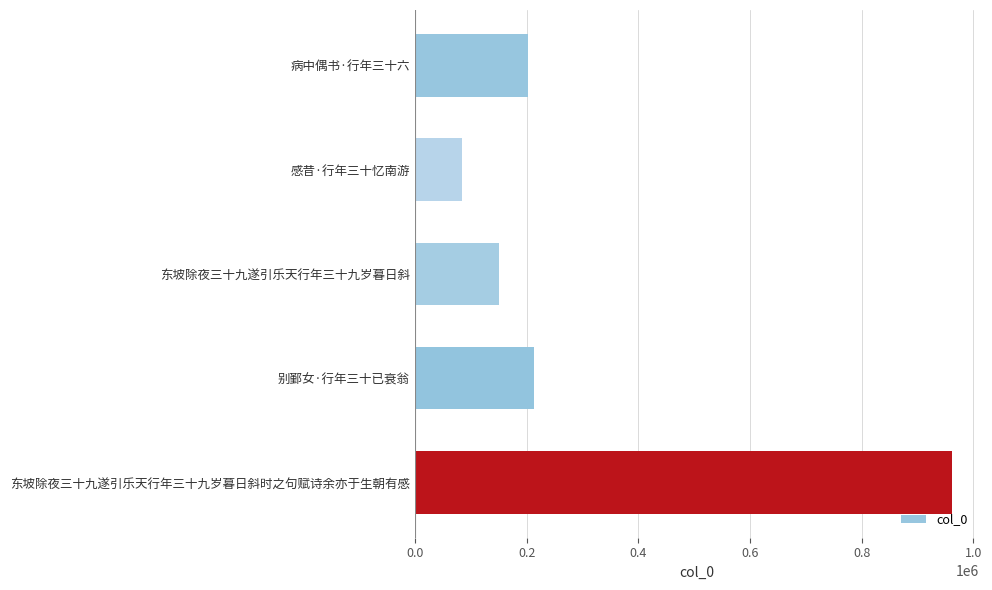

Read the value at 感昔·行年三十忆南游, to the nearest 10.

84920